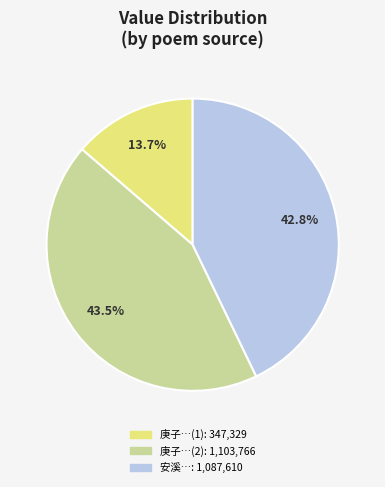

Does any single category account for the majority?

No